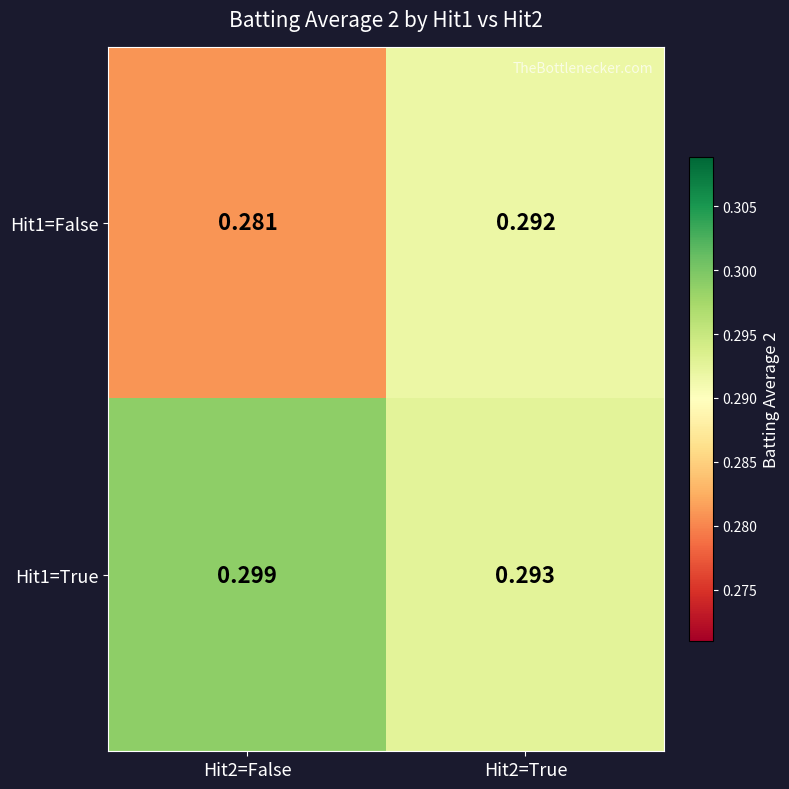

How many data points does each series have?

2